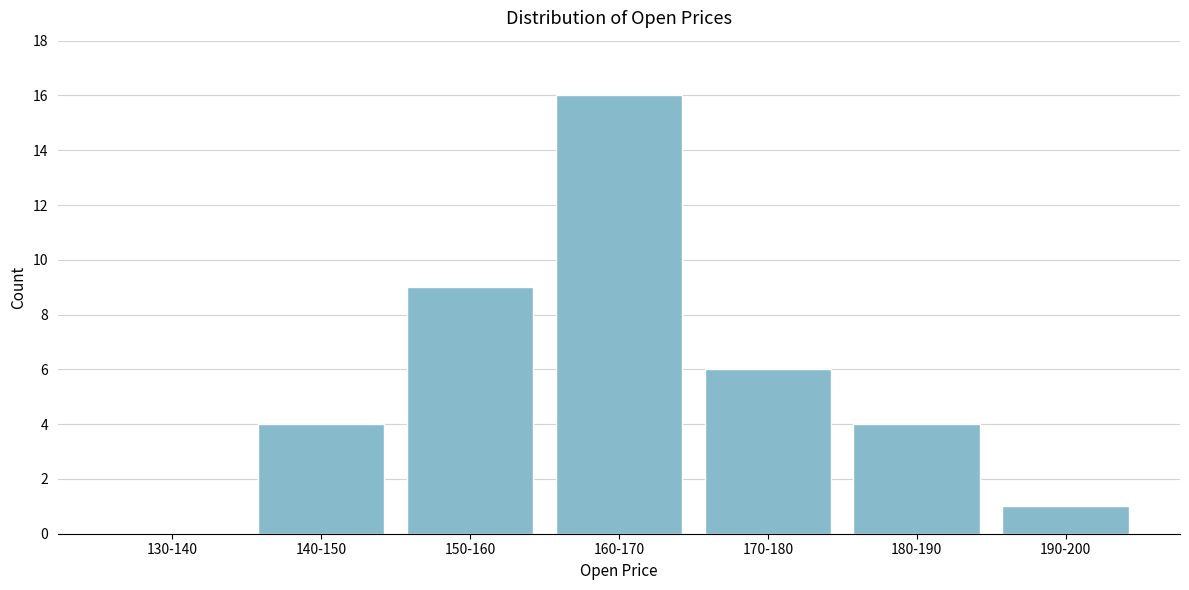

Reading right to left, transcribe all the data shown in this chart.

190-200=1	180-190=4	170-180=6	160-170=16	150-160=9	140-150=4	130-140=0